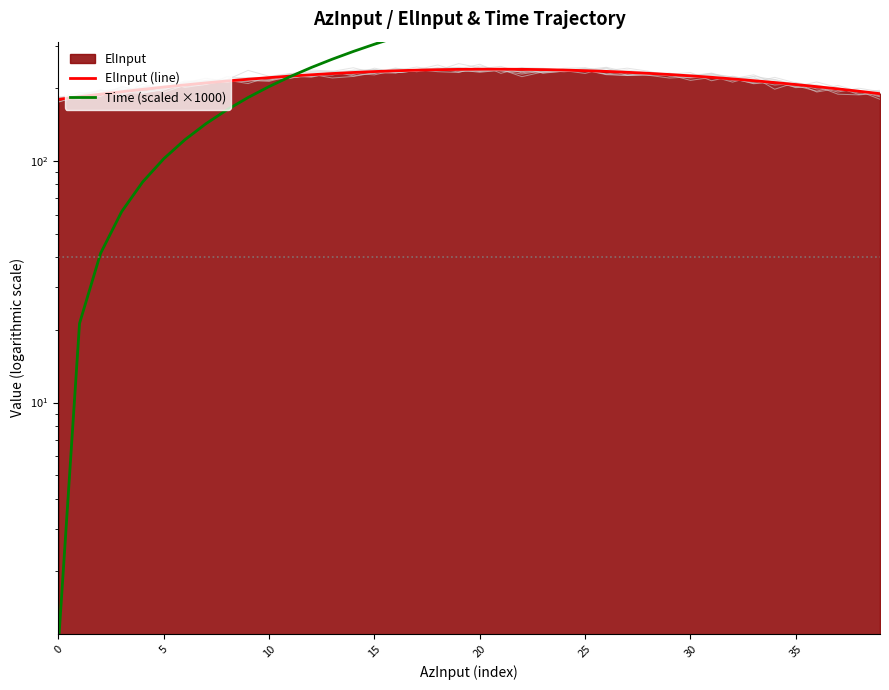

The Time (scaled ×1000) series shows 183.2 at 26. True or false?

False